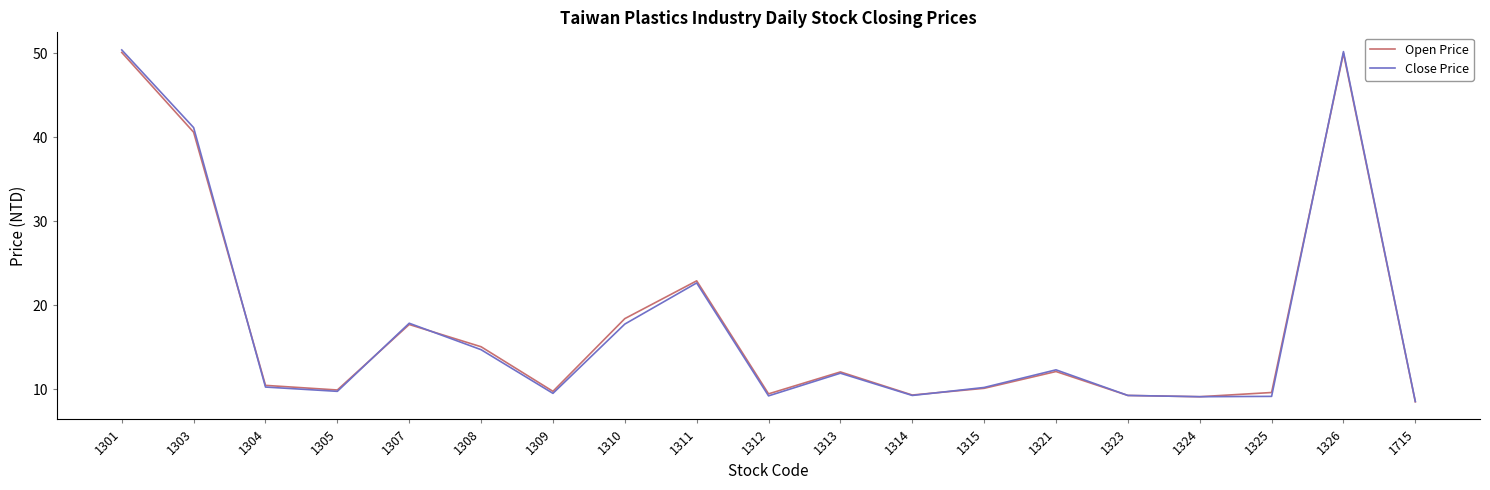

Which series has the widest spread of values?

Close Price